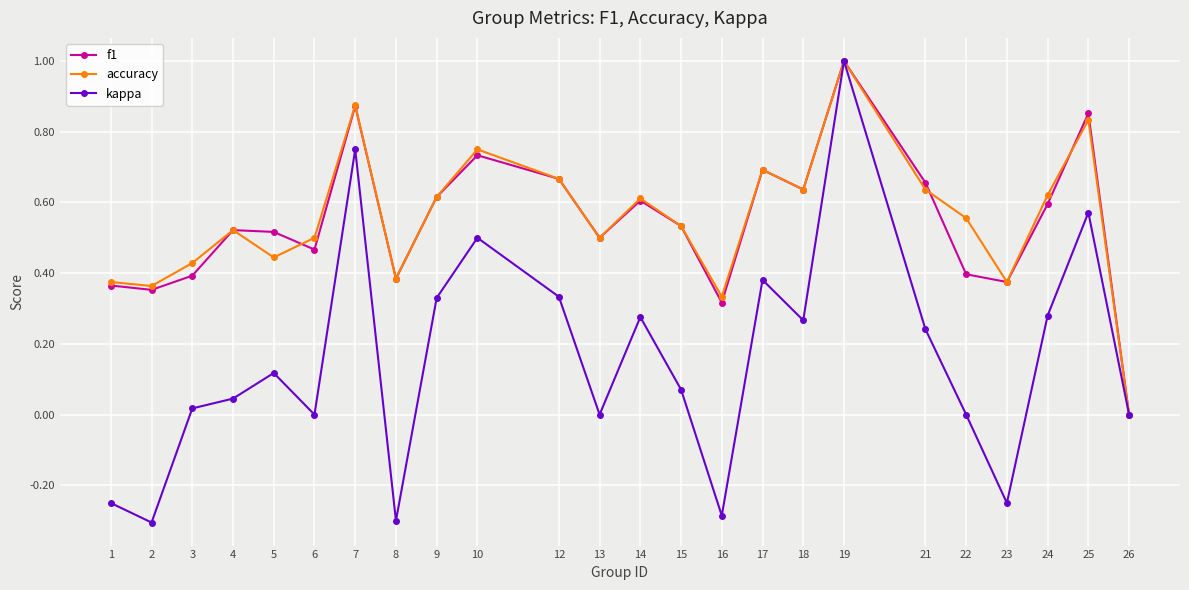

What is the minimum value shown in the chart?

-0.3